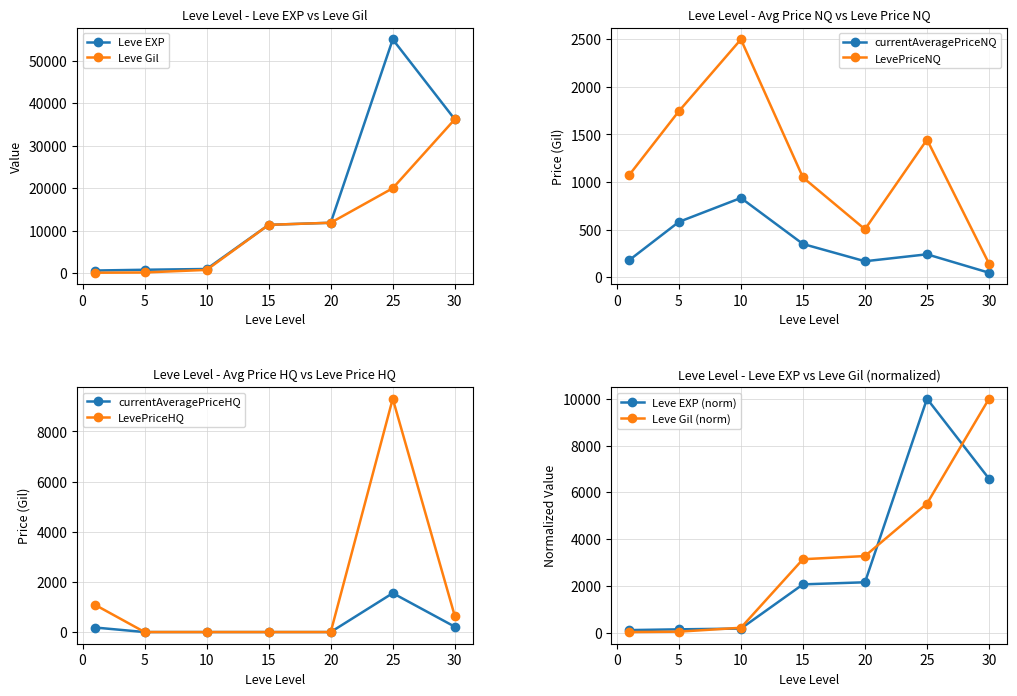

True or false: currentAveragePriceNQ and LevePriceNQ intersect in this chart.

False